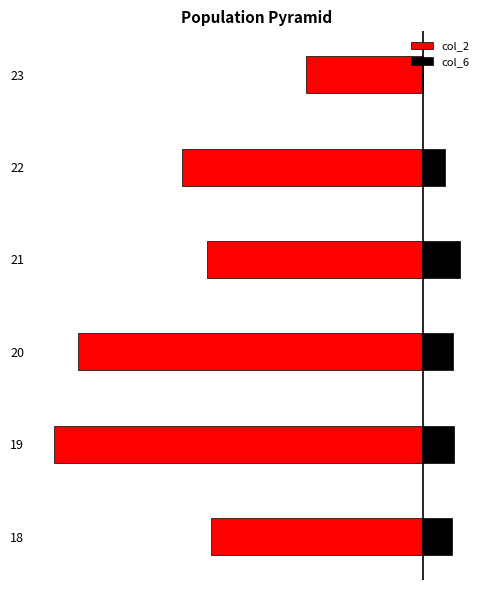

Which series has the largest total across all categories?

col_6